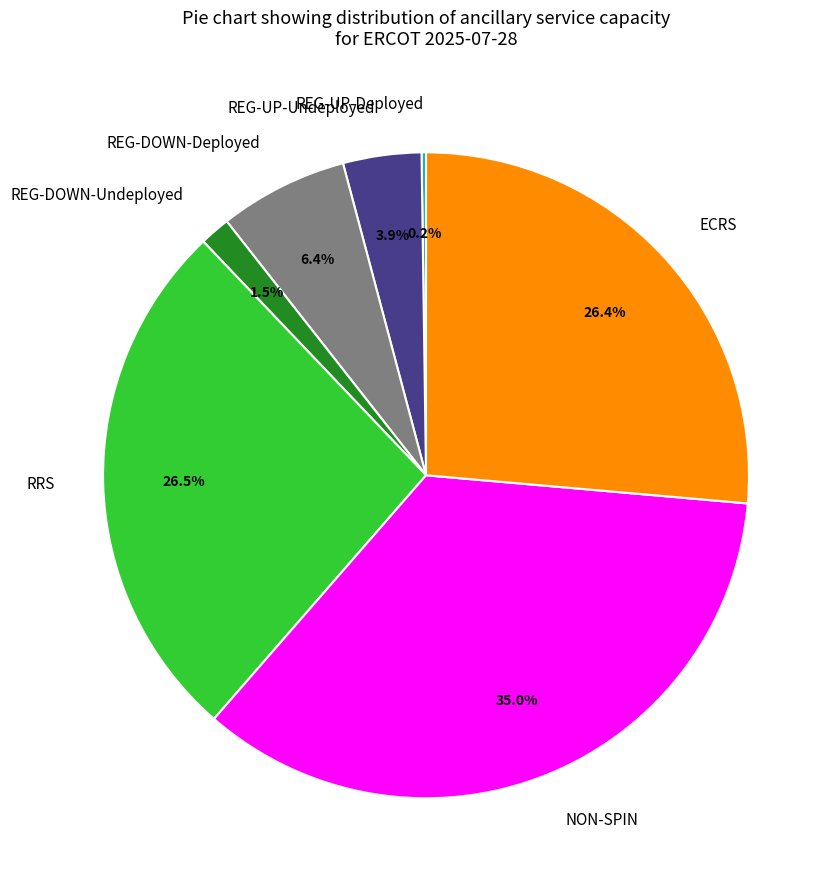

Which category has the biggest portion of the pie?

NON-SPIN